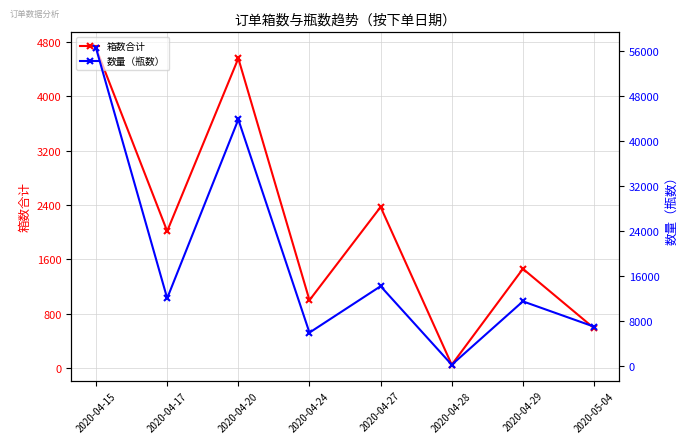

How many lines are shown in the chart?

2